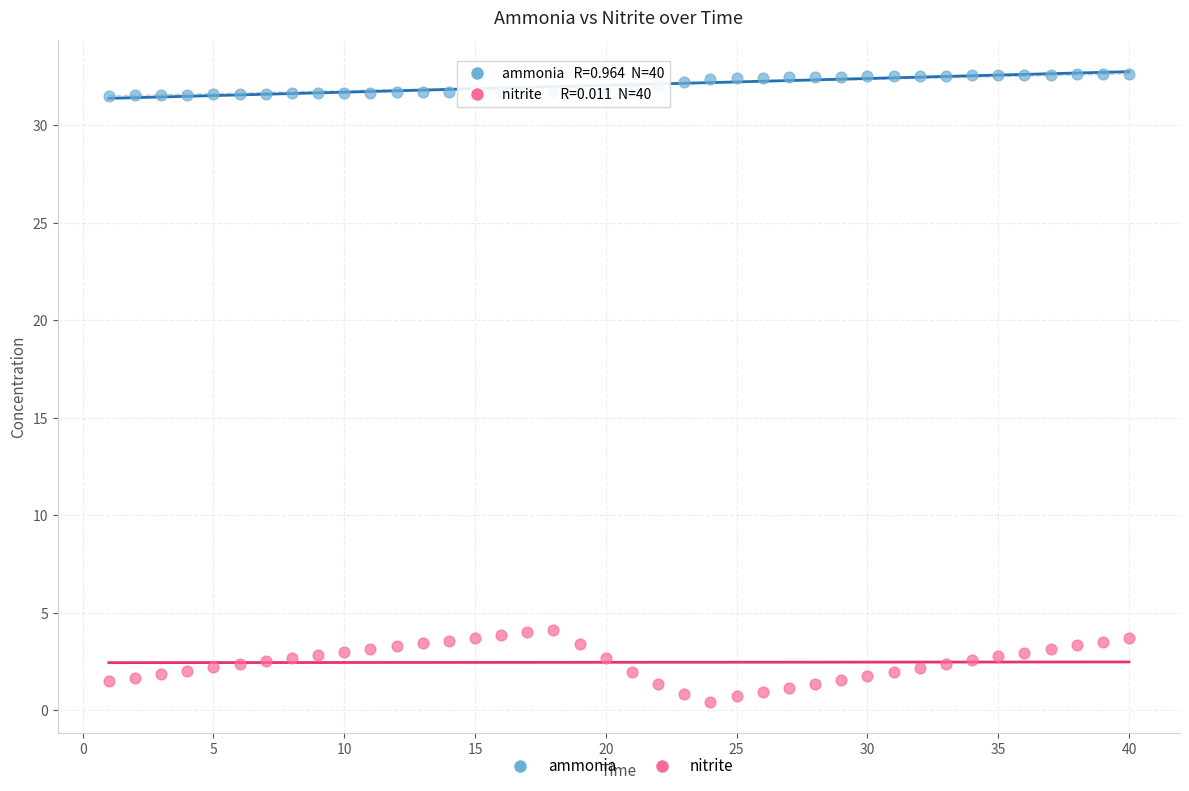

Which series contains the highest Y value?

ammonia